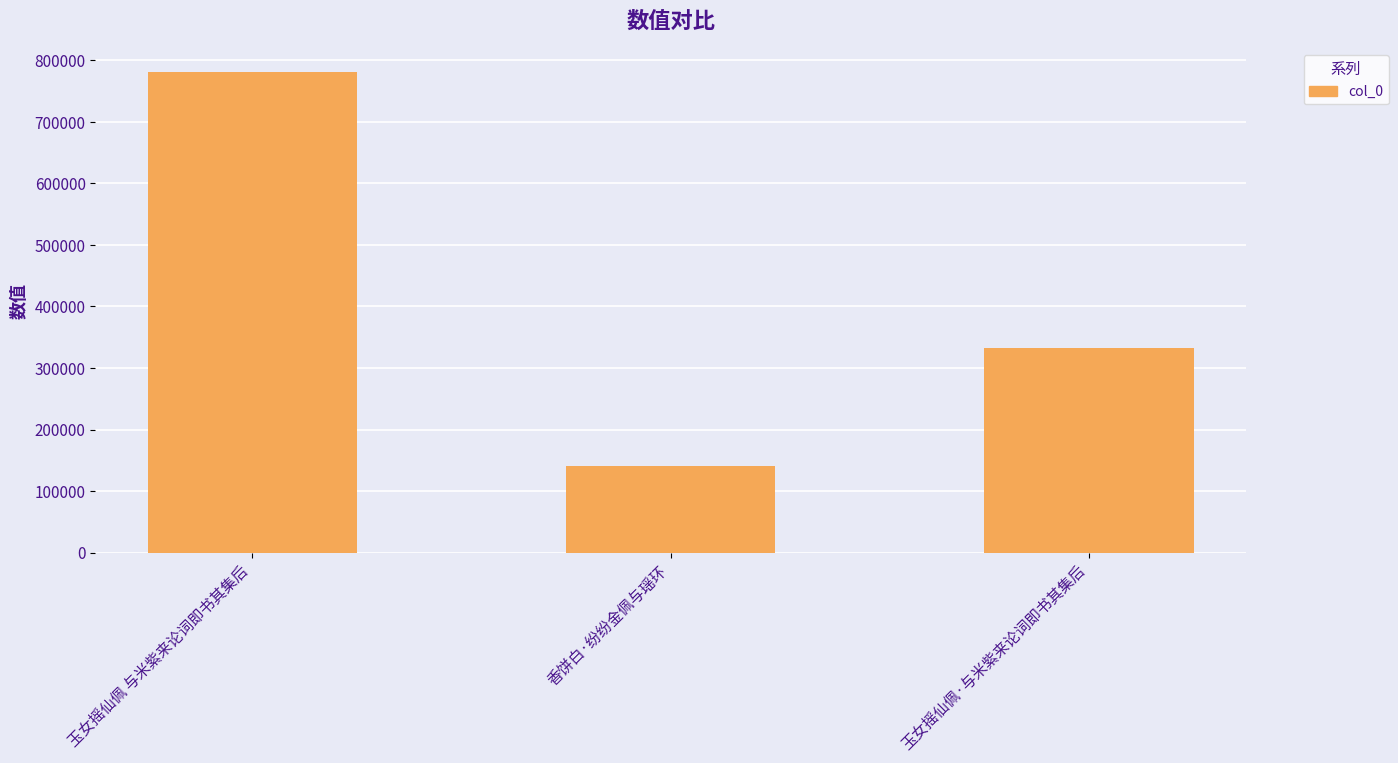

What is the difference between the maximum and minimum values?

639690